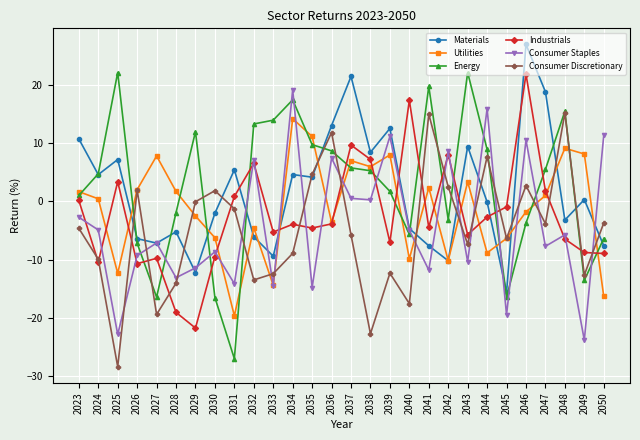

Which category has the lowest value across all series?

2025